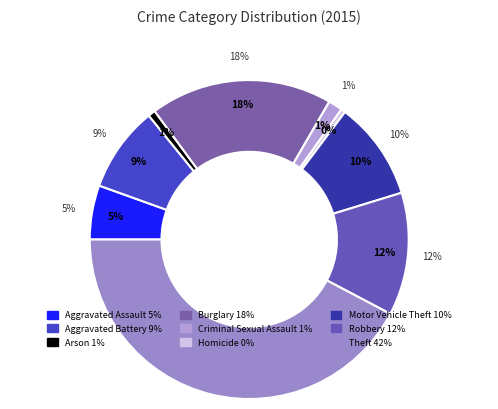

Is Arson the majority of the pie?

No